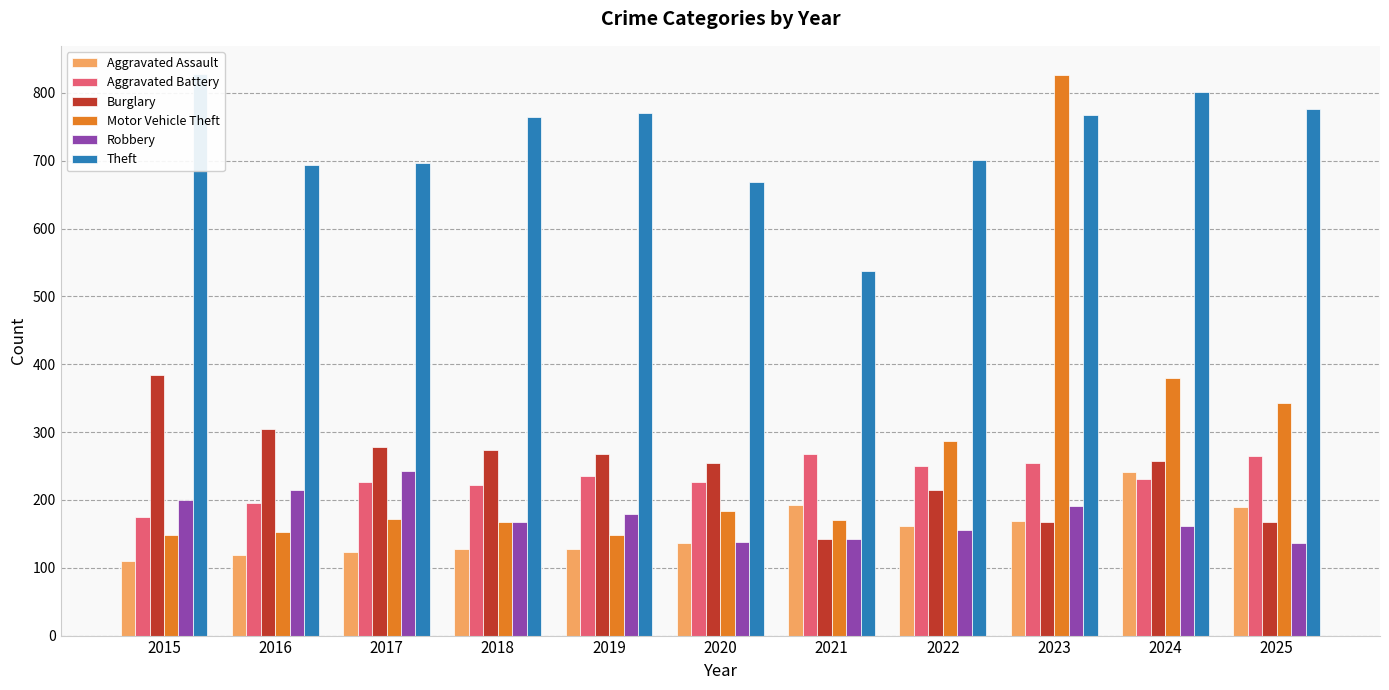

At how many categories does at least one series exceed 205?

11